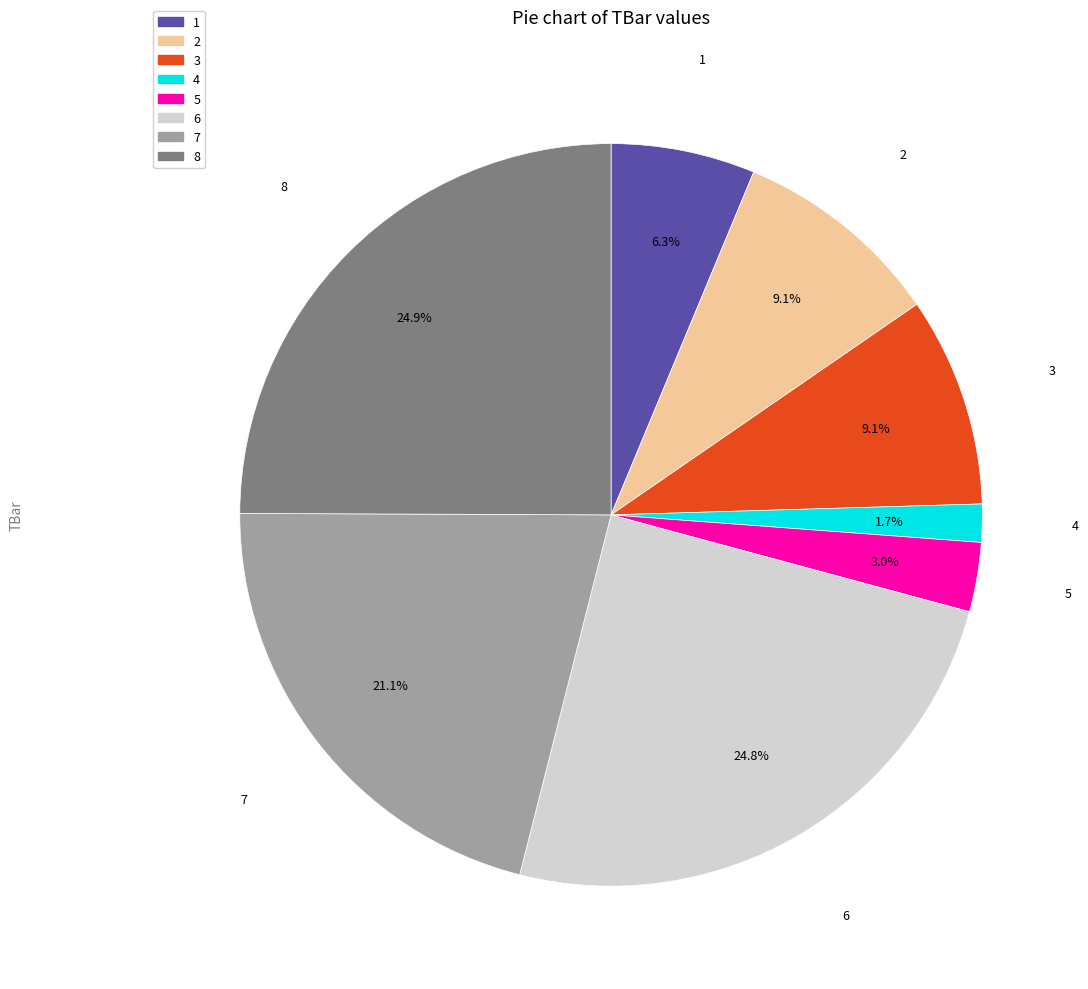

To the nearest percent, what percentage of the pie is 7?

21%